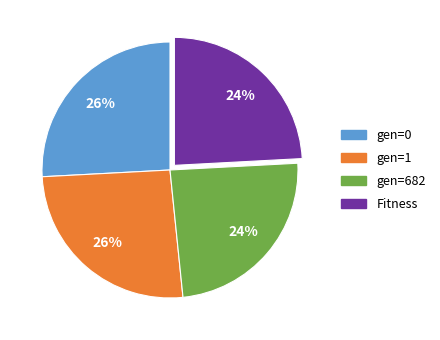

How many slices are in this pie chart?

4